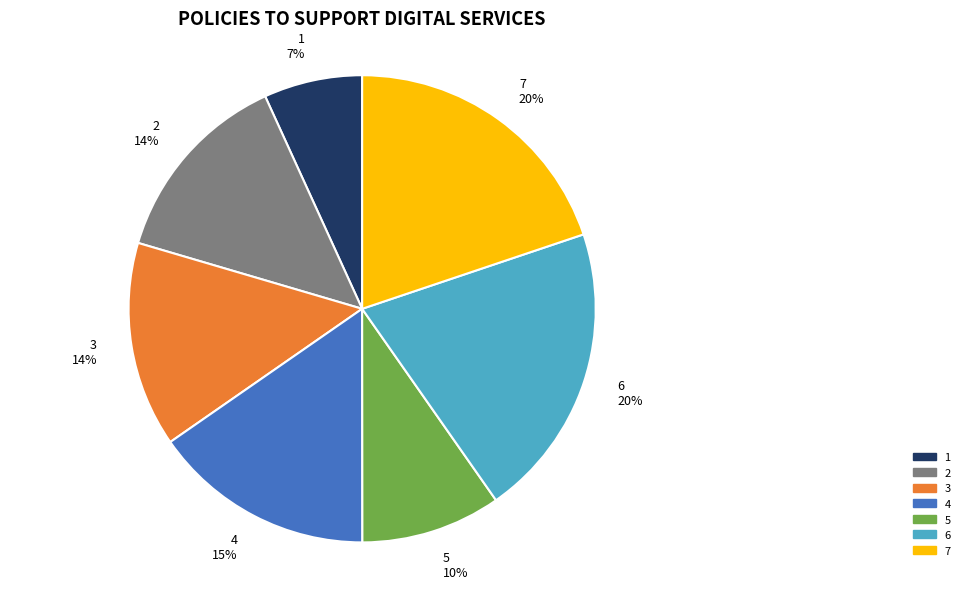

To the nearest percent, what is the average slice percentage?

14%